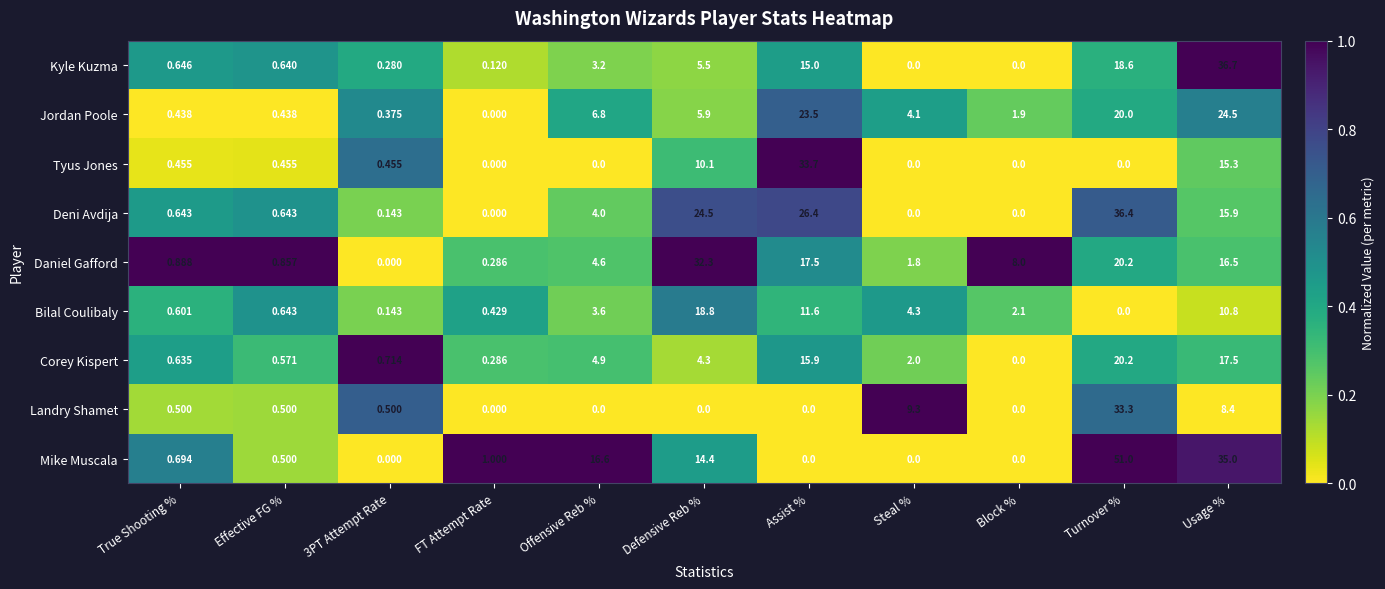

What is the total value across all series at Effective FG %?

5.2